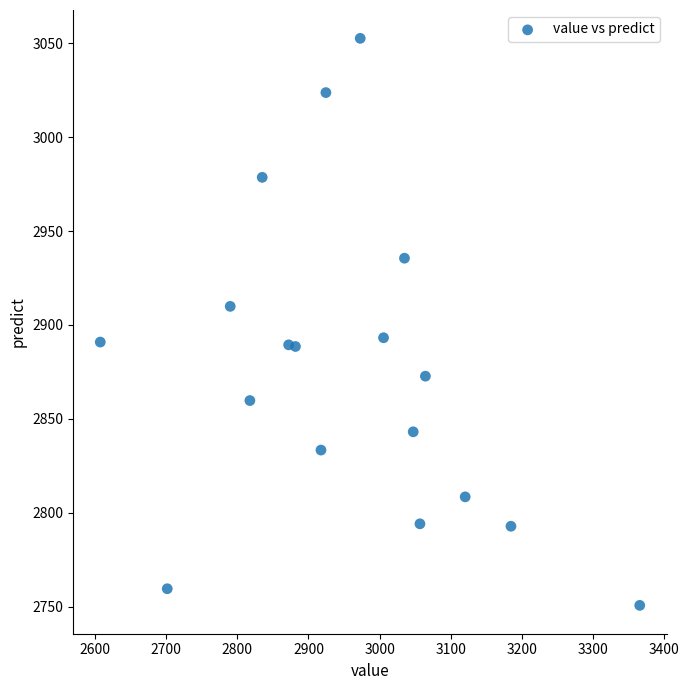

What is the range of X values (max minus min)?

757.7